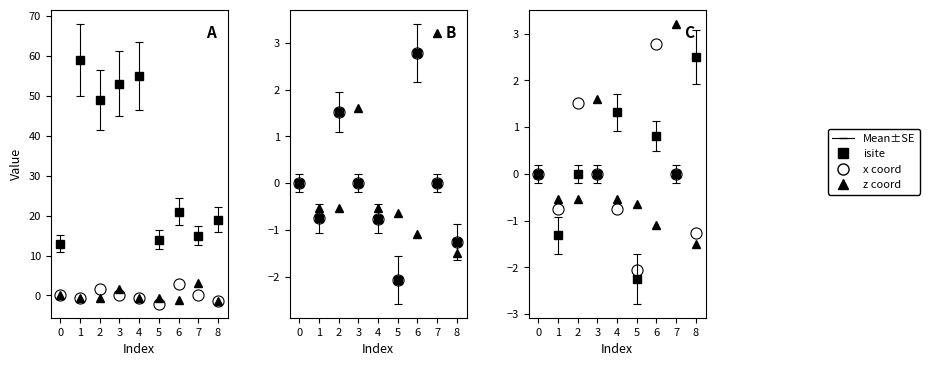

How many data points in z coord (triangle) are above 0?

2